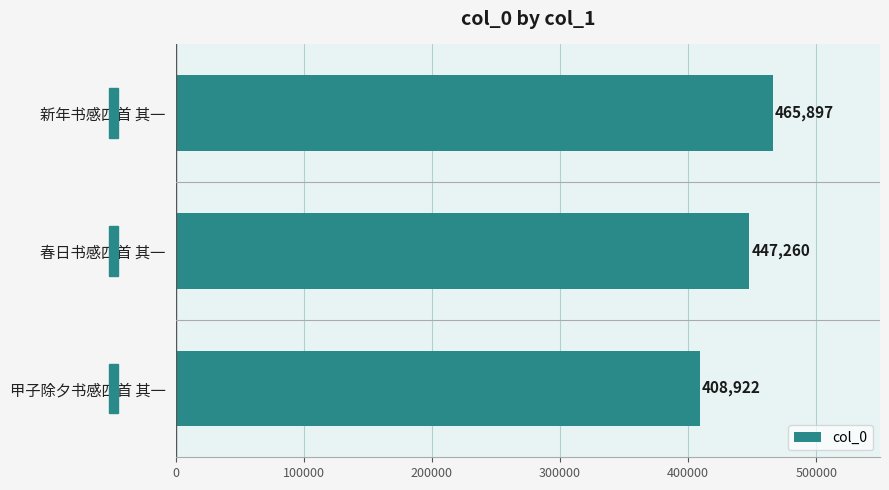

What is the minimum value shown in the chart?

408922